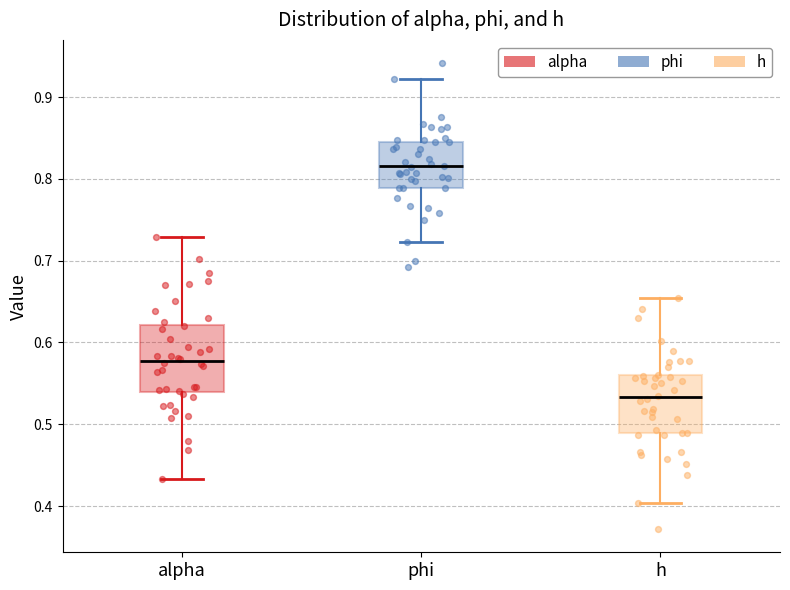

Where is the upper edge of the box for h on the y-axis? The values are not printed on the chart, so give them approximately, as read against the axis.

0.56